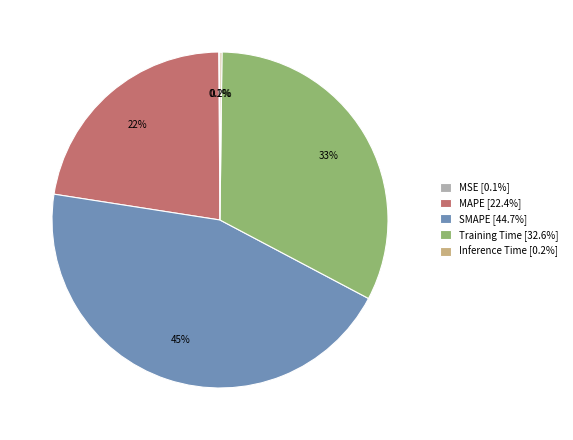

Which slice is the largest?

SMAPE